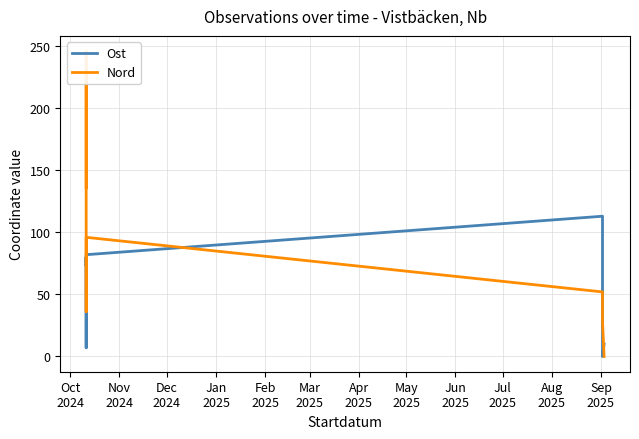

What are all the series names shown in the legend?

Ost, Nord